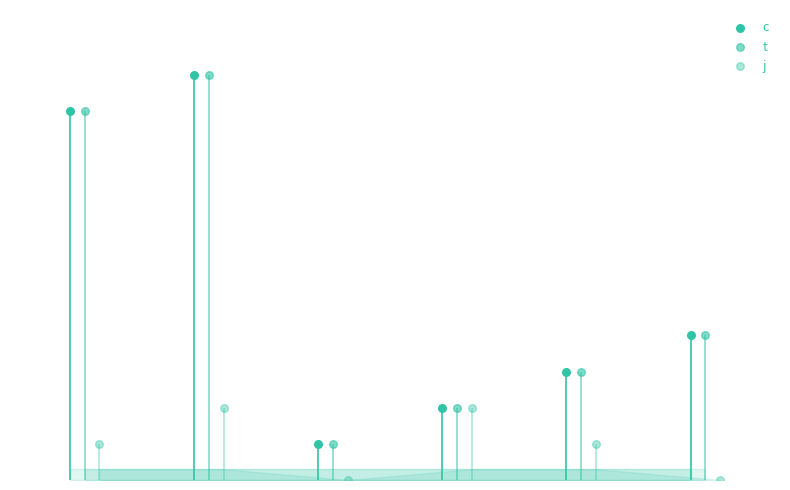

Which series reaches the maximum Y coordinate?

c